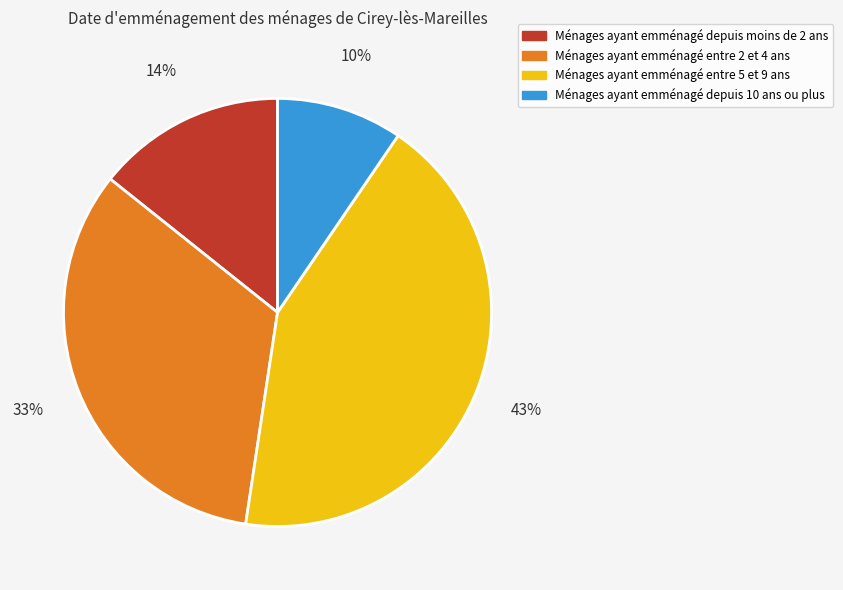

Which category has the smallest portion of the pie?

Ménages ayant emménagé depuis 10 ans ou plus